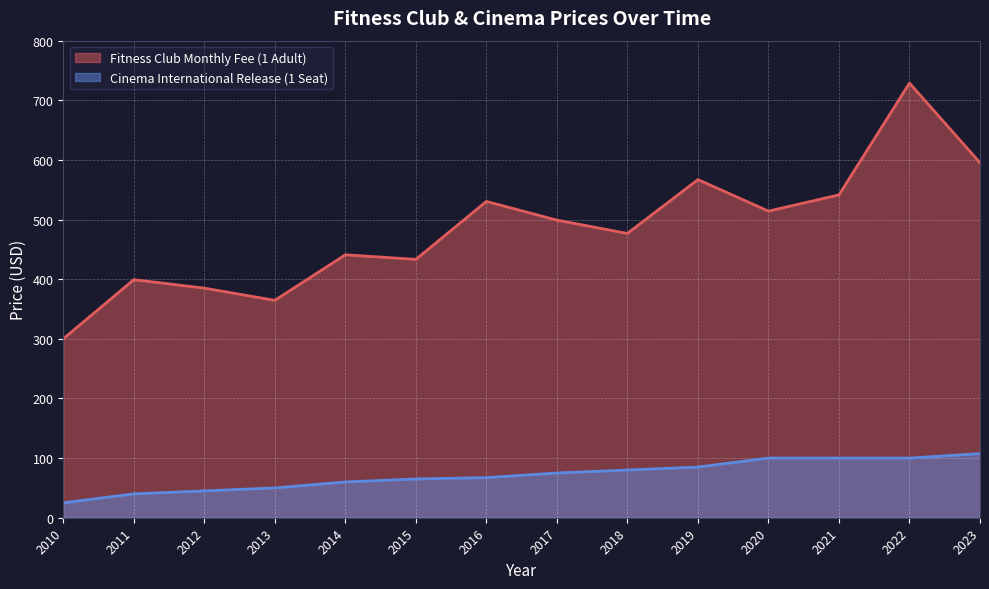

True or false: Fitness Club Monthly Fee (1 Adult) and Cinema International Release (1 Seat) cross at least once.

False